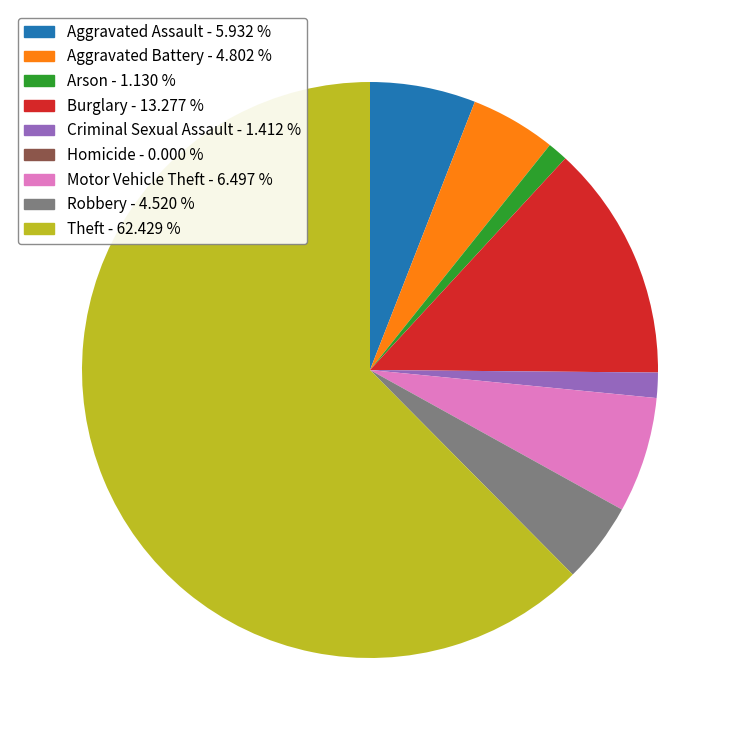

Combined, do Arson - 1.130 % and Criminal Sexual Assault - 1.412 % account for over 50%?

No